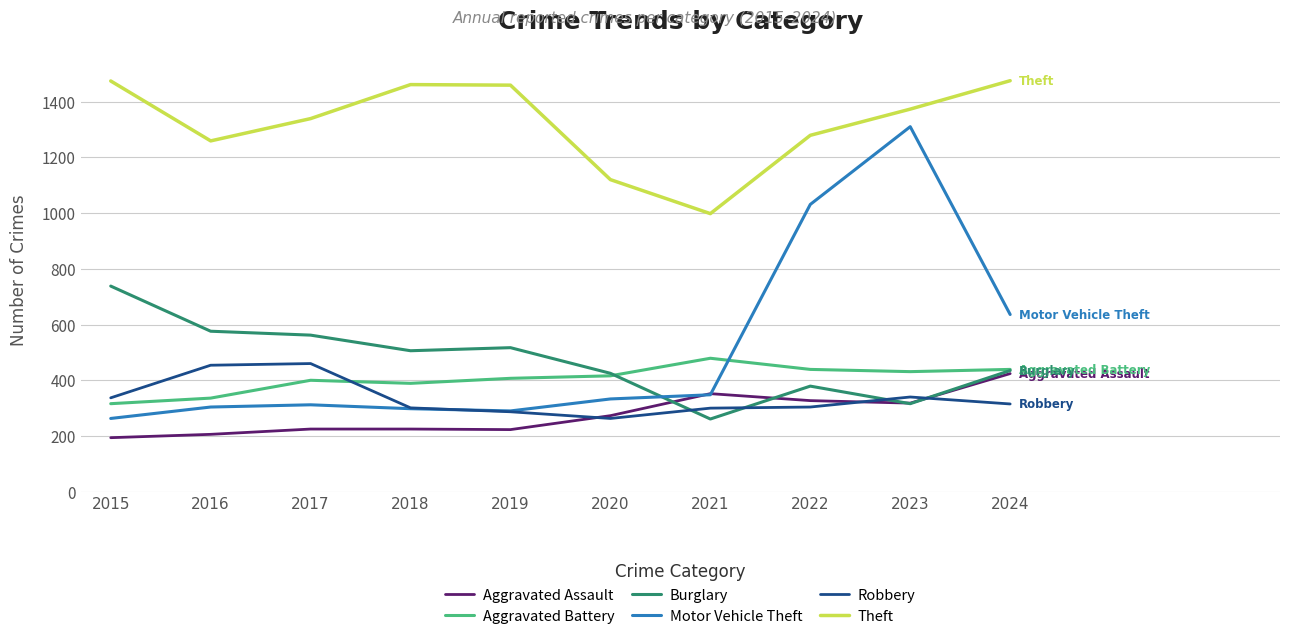

True or false: Aggravated Assault and Theft intersect in this chart.

False